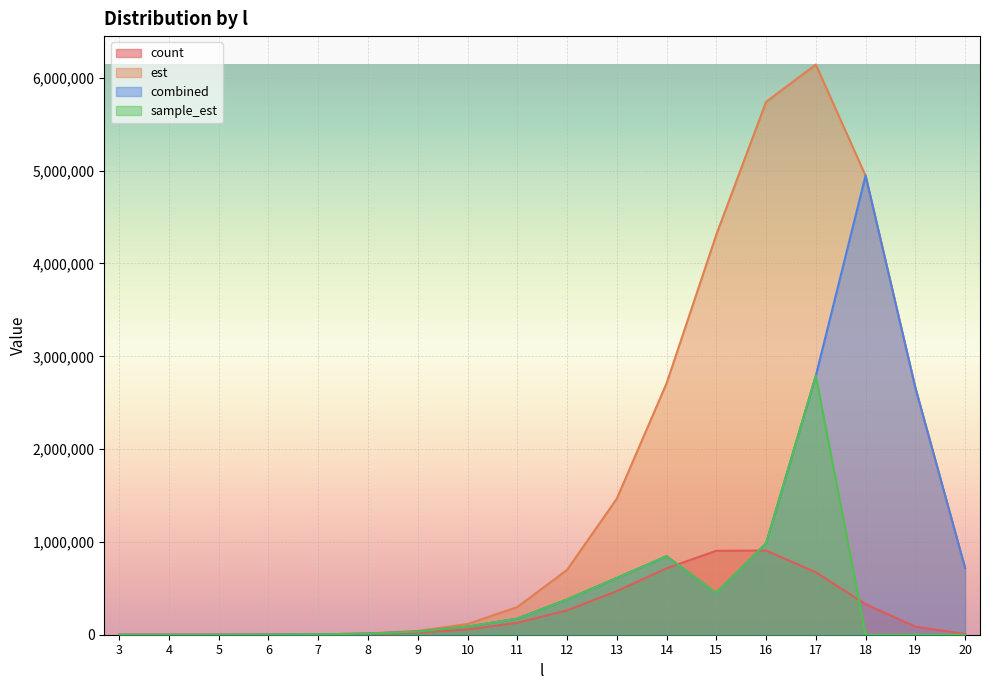

What is the value of the sample_est point at the 13th from the left?

449615.0